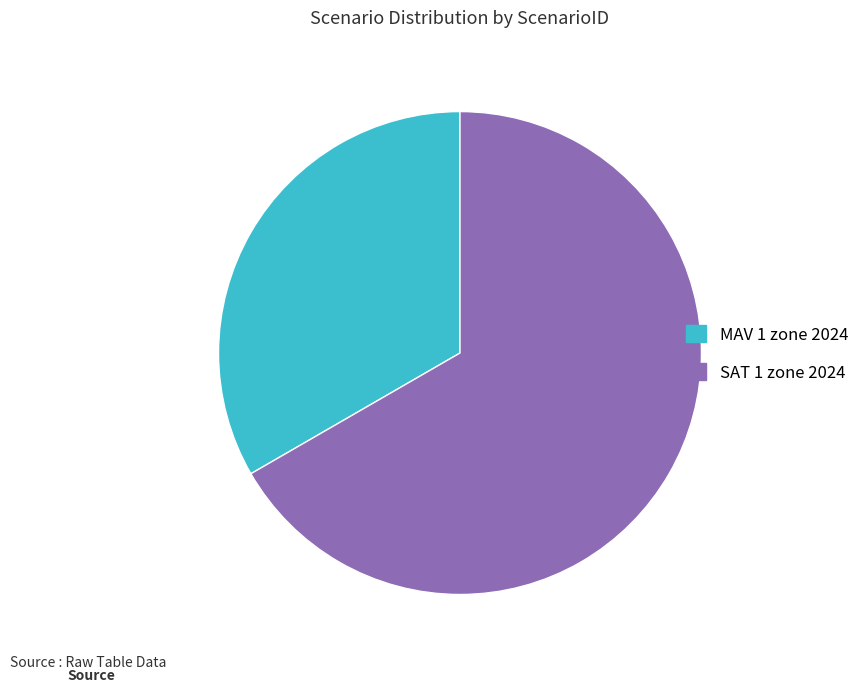

The MAV 1 zone 2024 slice represents 25% of the pie. True or false?

False